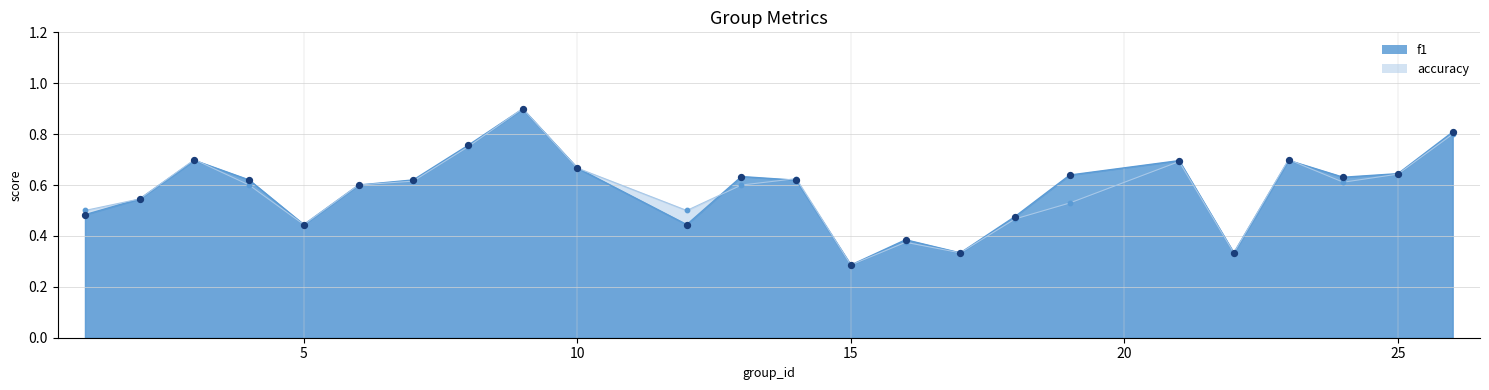

At how many categories does at least one series exceed 0?

24